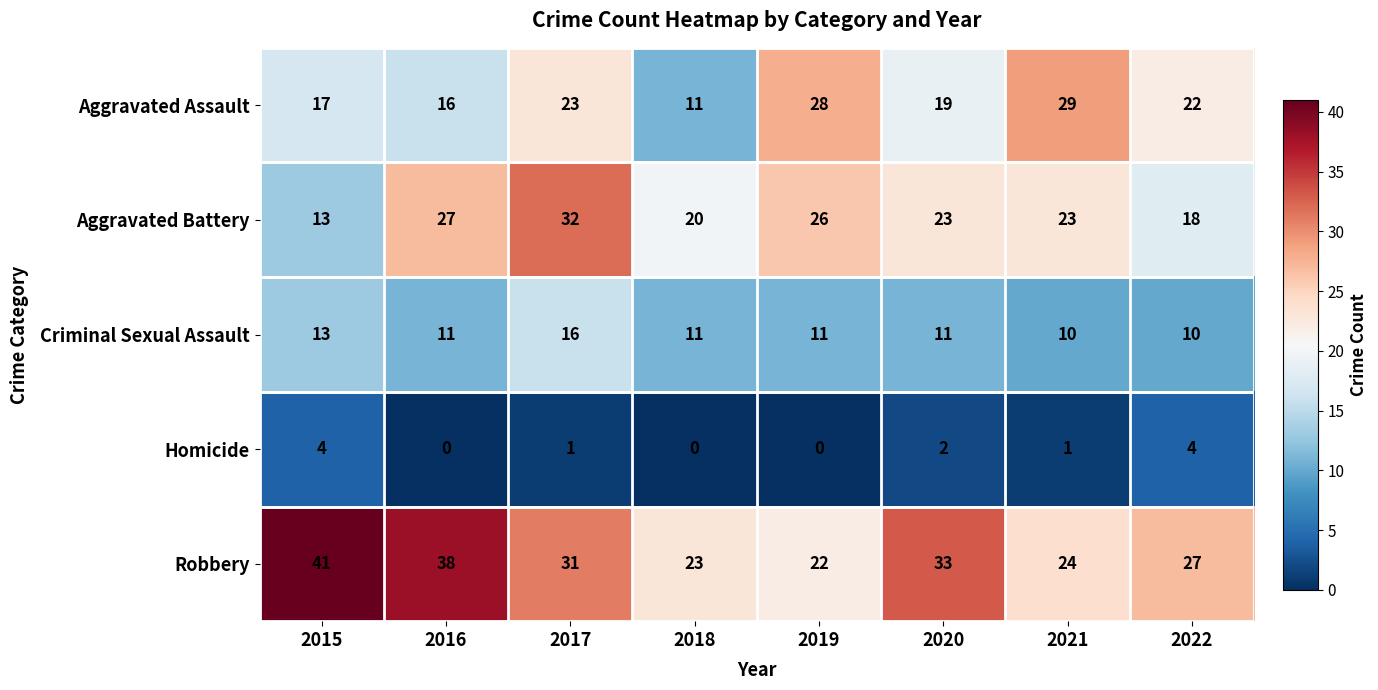

True or false: Robbery has a value of 15 at 2021.

False